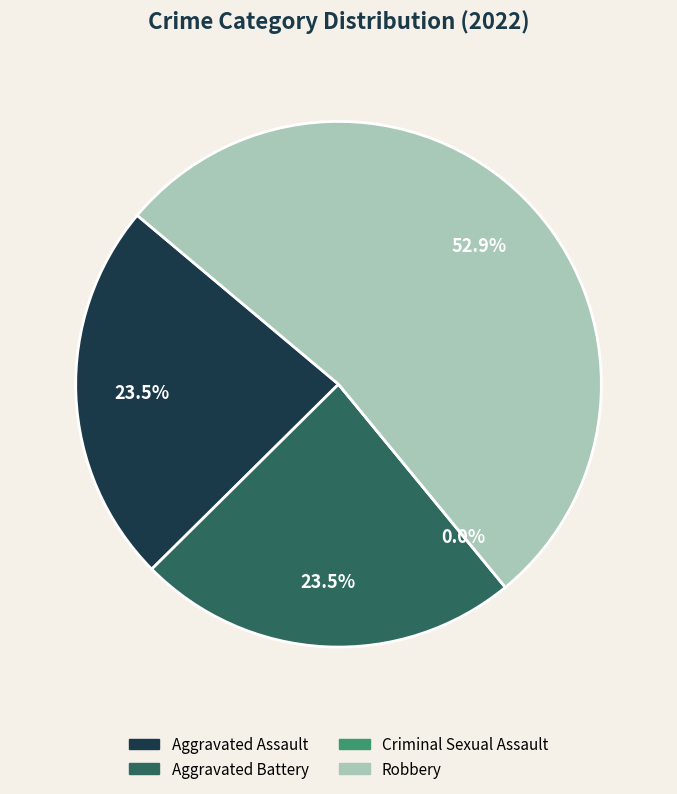

What is the ratio of the value at Aggravated Battery to the value at Robbery?

0.4